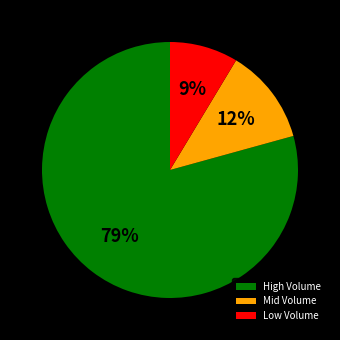

How many segments does this pie chart have?

3